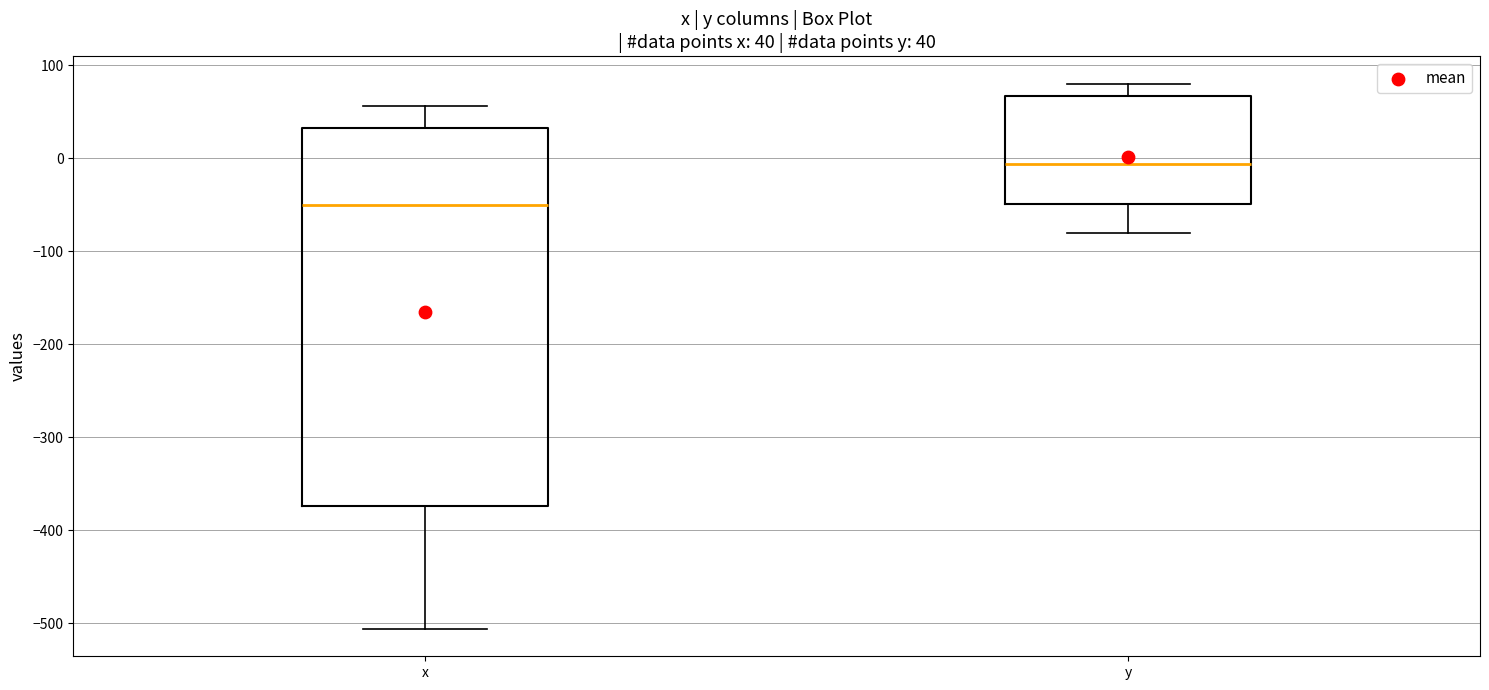

Comparing the boxes themselves (not the whiskers), which one is the tallest?

x